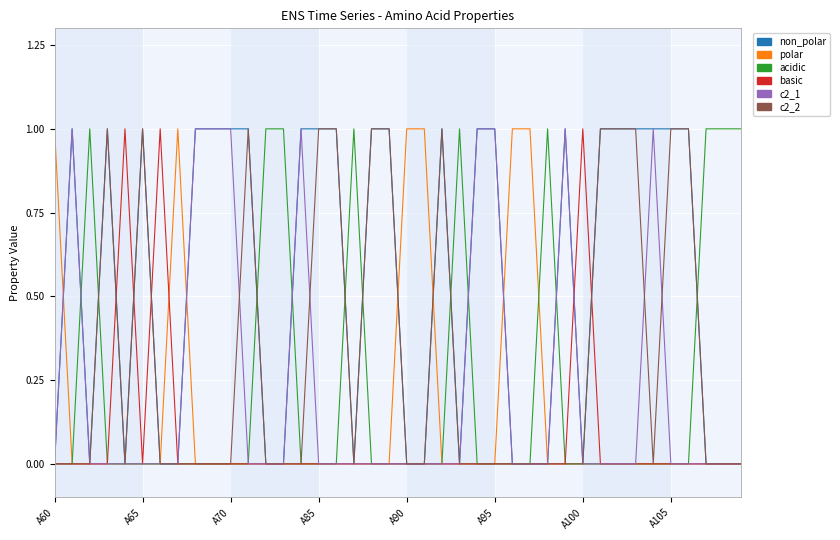

Which series has the largest total across all categories?

non_polar